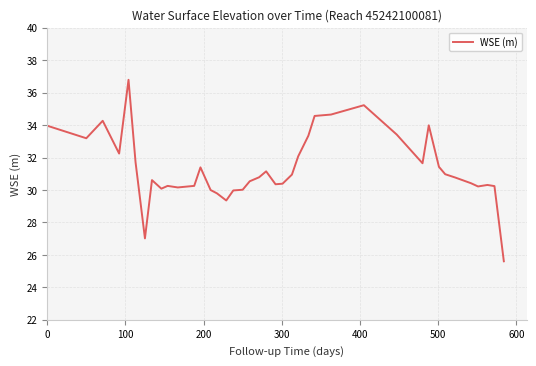

What is the difference between the second highest and minimum values?

9.6